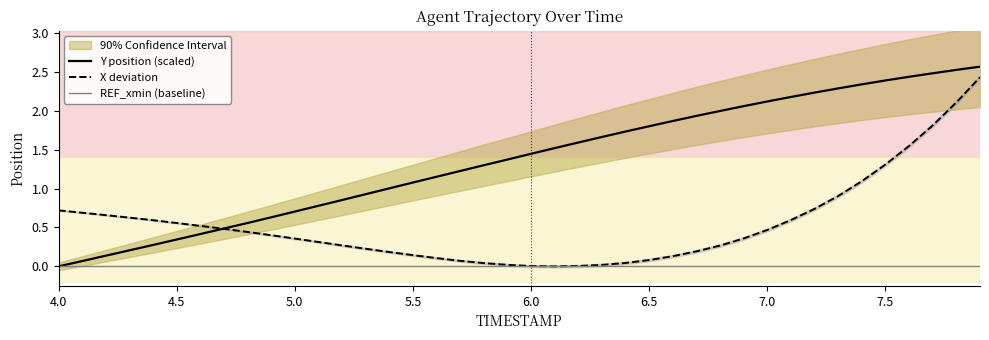

How many values in the Y position (scaled) series exceed 1?

26